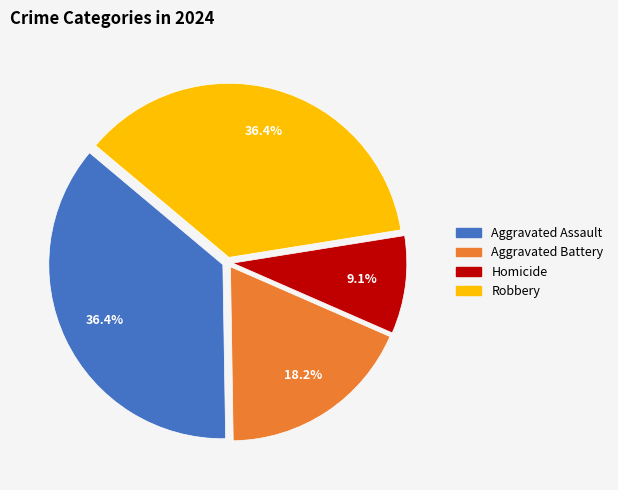

What is the smallest slice in the pie chart?

Homicide